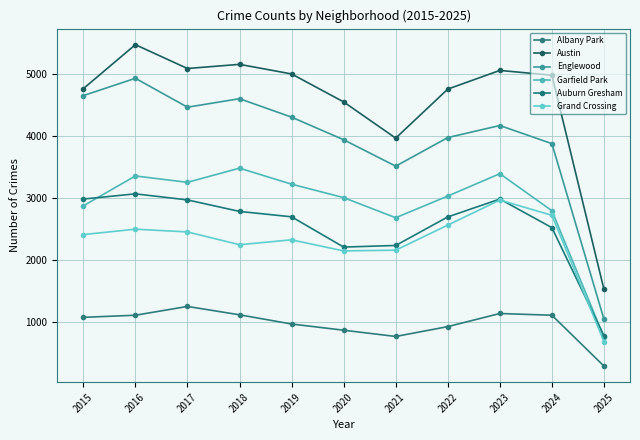

What value does the Englewood series have at 2016?

4938